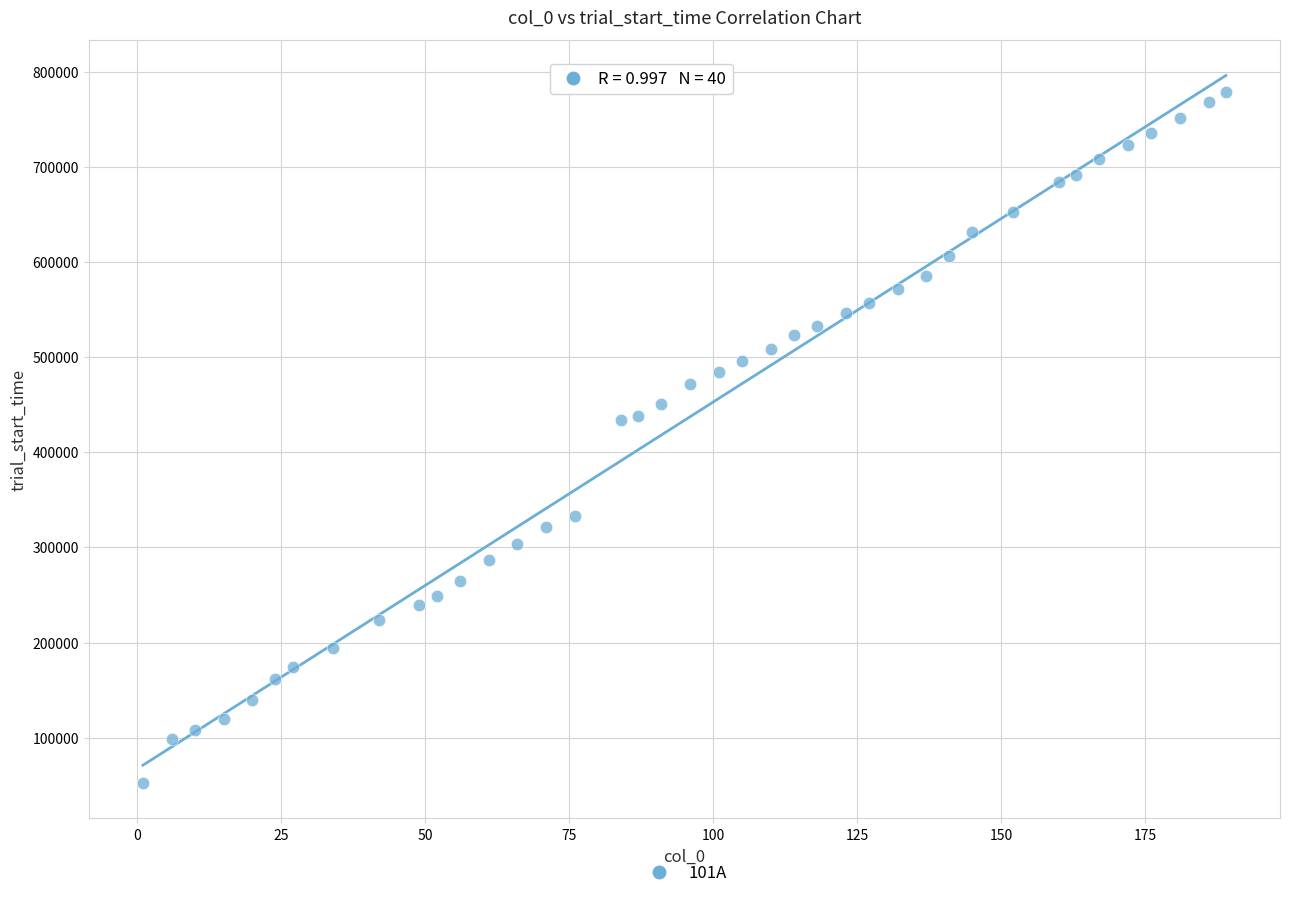

What is the range of X values (max minus min)?

188